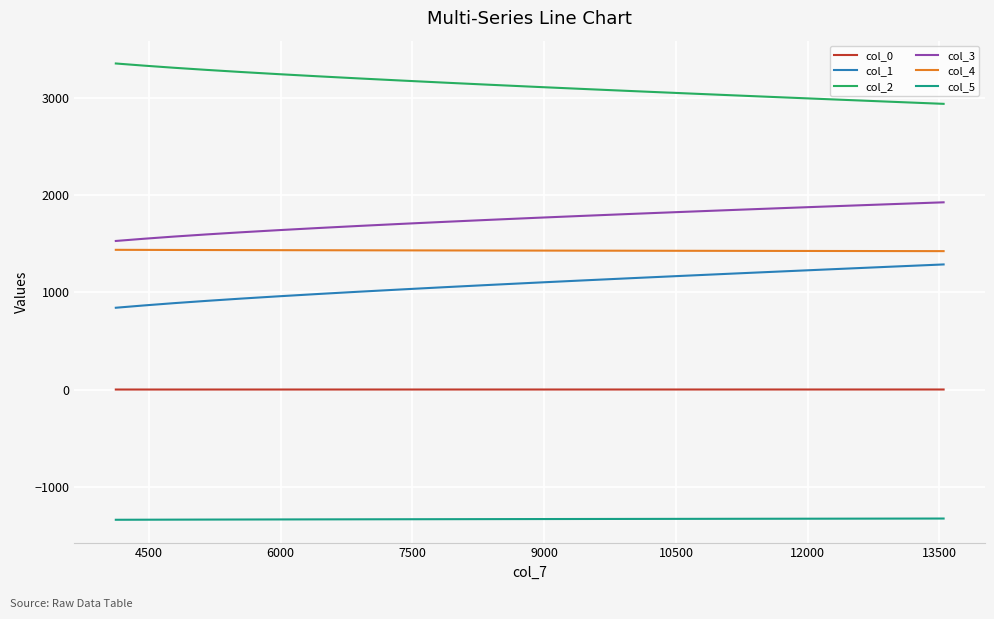

Does the chart display data point markers on the line(s)?

No